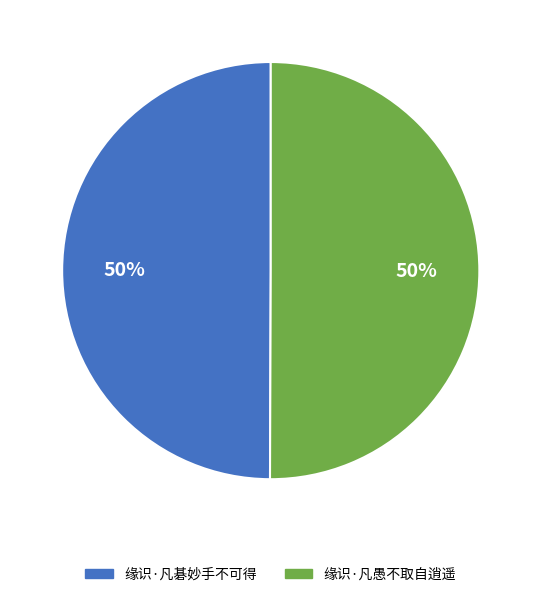

Approximately how many times larger is the value at 缘识·凡碁妙手不可得 compared to 缘识·凡愚不取自逍遥?

1.0